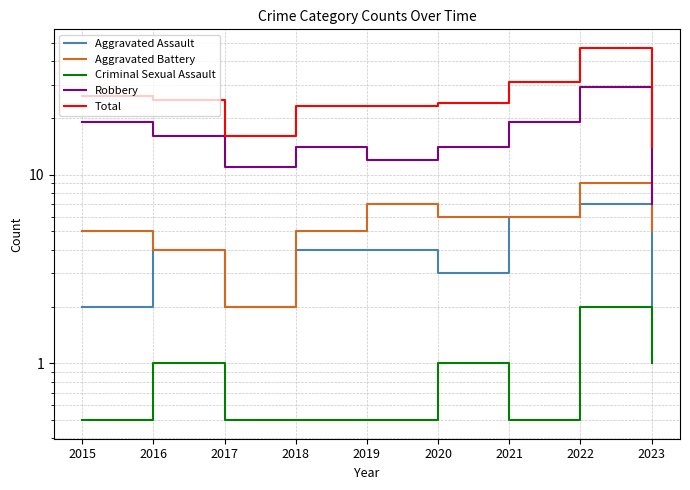

At which category is the sum across all series the highest?

2022